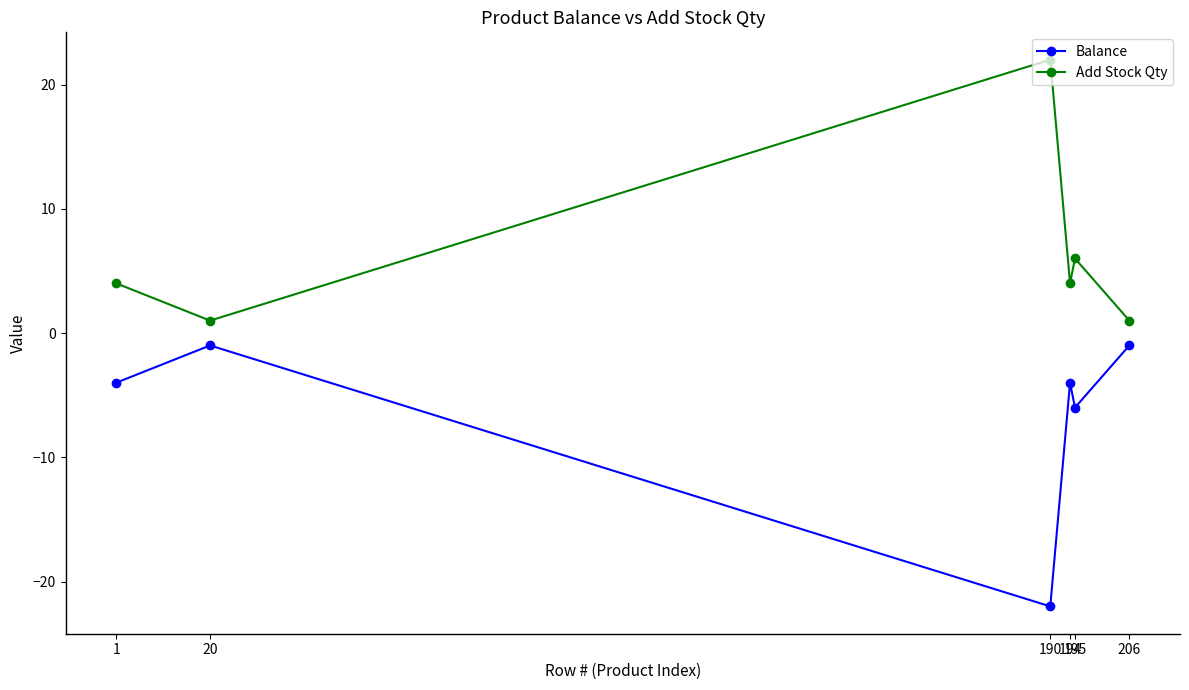

Reading right to left, extract all data points from this chart.

Balance: -1	-6	-4	-22	-1	-4
Add Stock Qty: 1	6	4	22	1	4